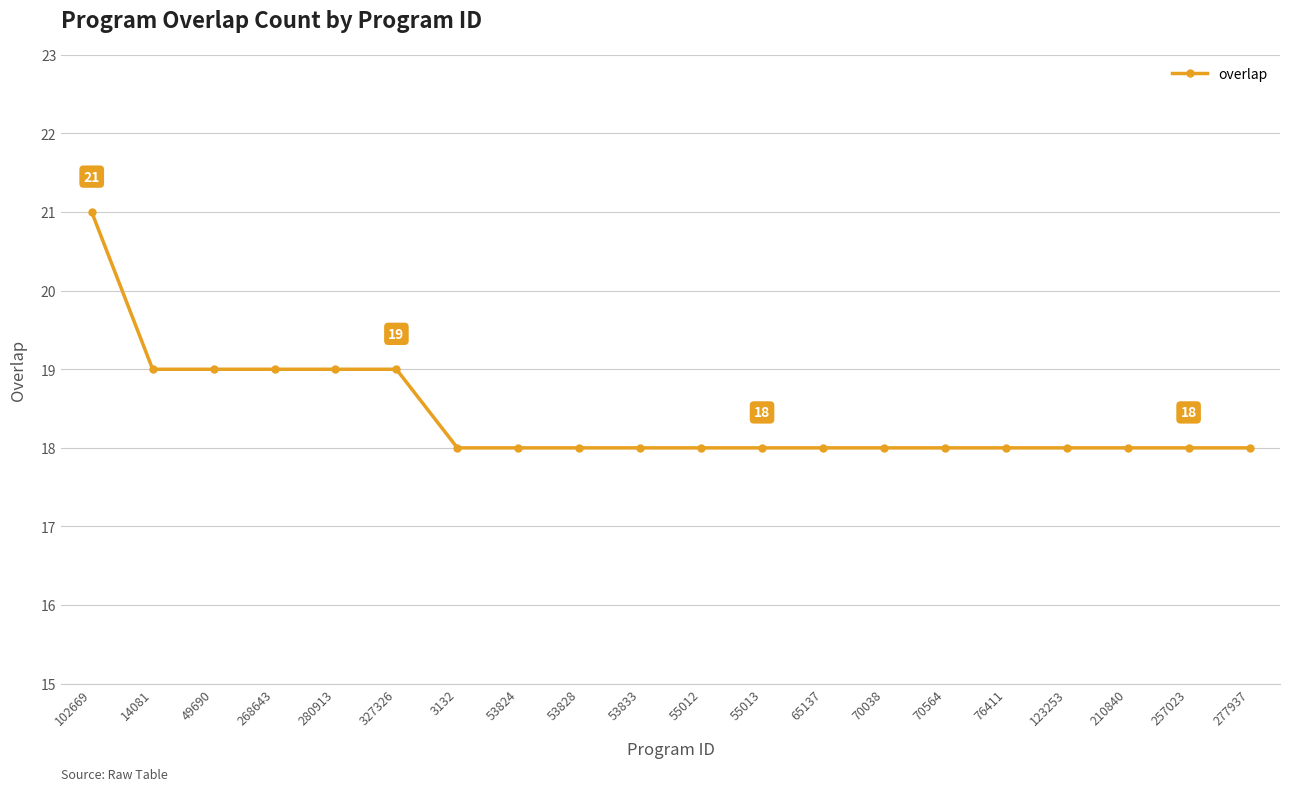

What is the smallest value displayed?

18